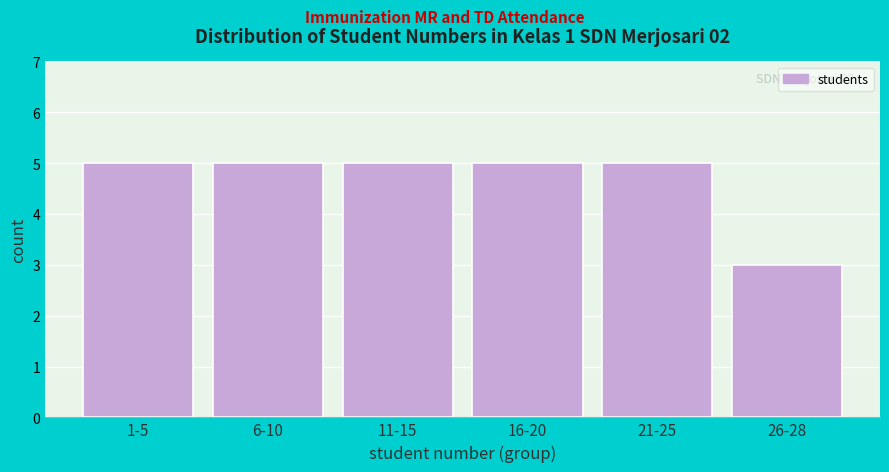

Reading right to left, transcribe all the data shown in this chart.

26-28=3	21-25=5	16-20=5	11-15=5	6-10=5	1-5=5